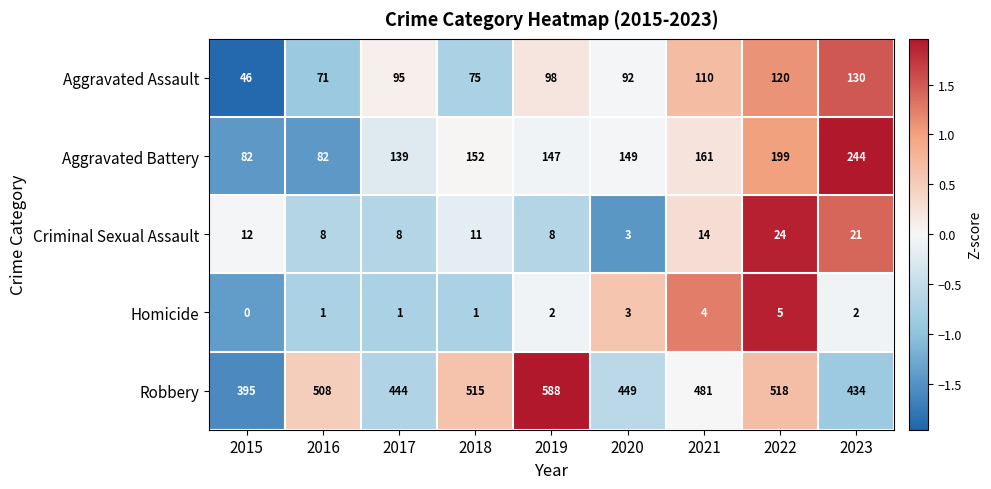

Count the number of data series in this chart.

5